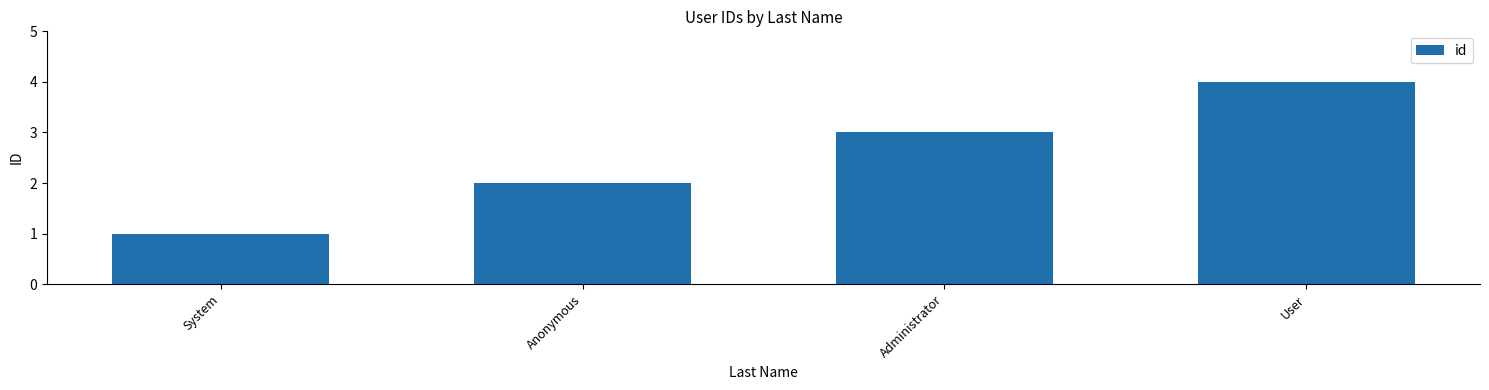

Is it true that the value at User is 4?

True